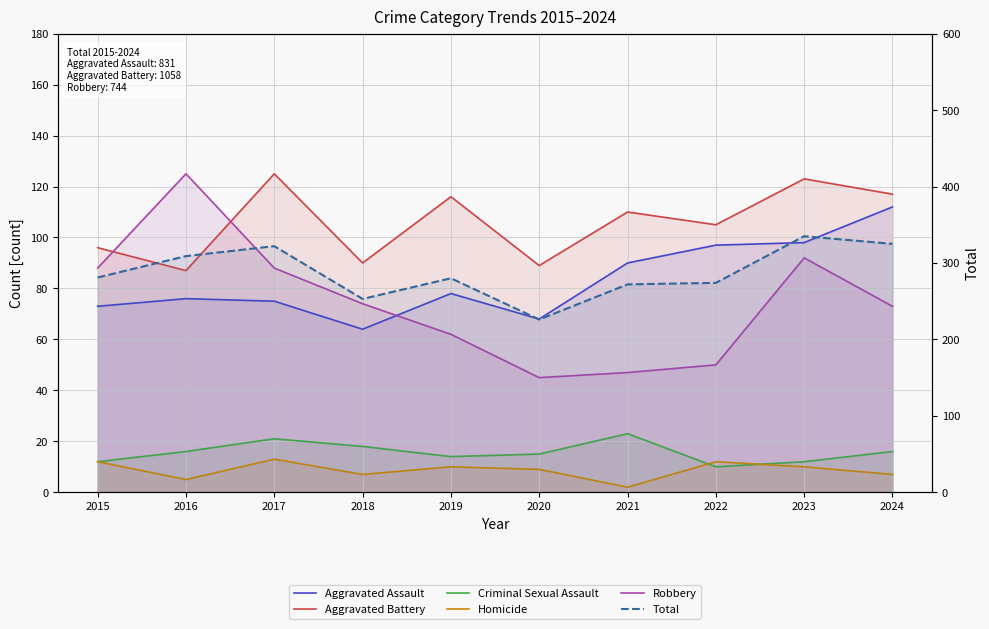

How many lines are shown in the chart?

6